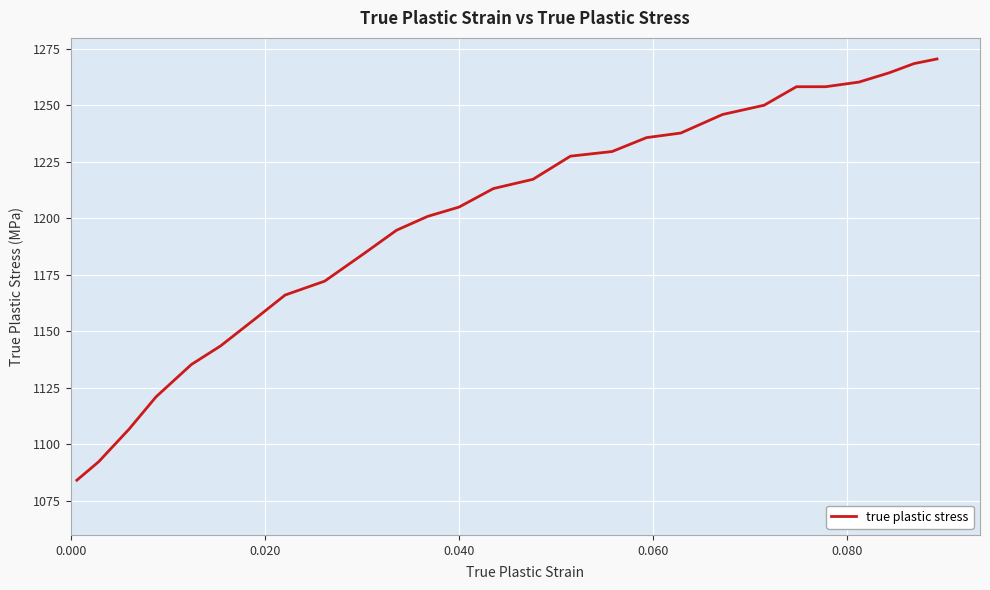

Is this an area chart (filled region under the line)?

No